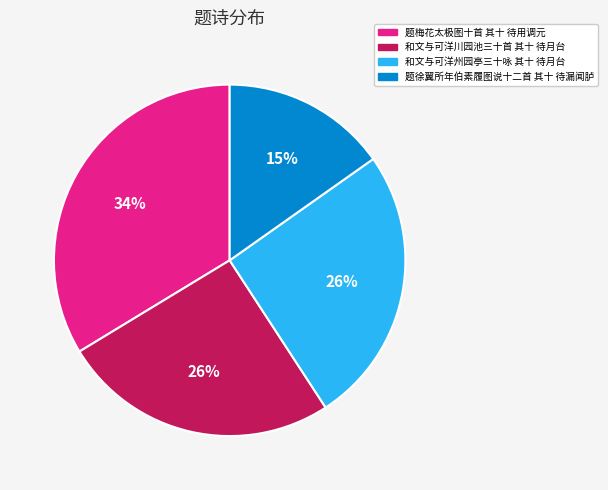

Which category has the smallest portion of the pie?

题徐翼所年伯素履图说十二首 其十 待漏闻胪